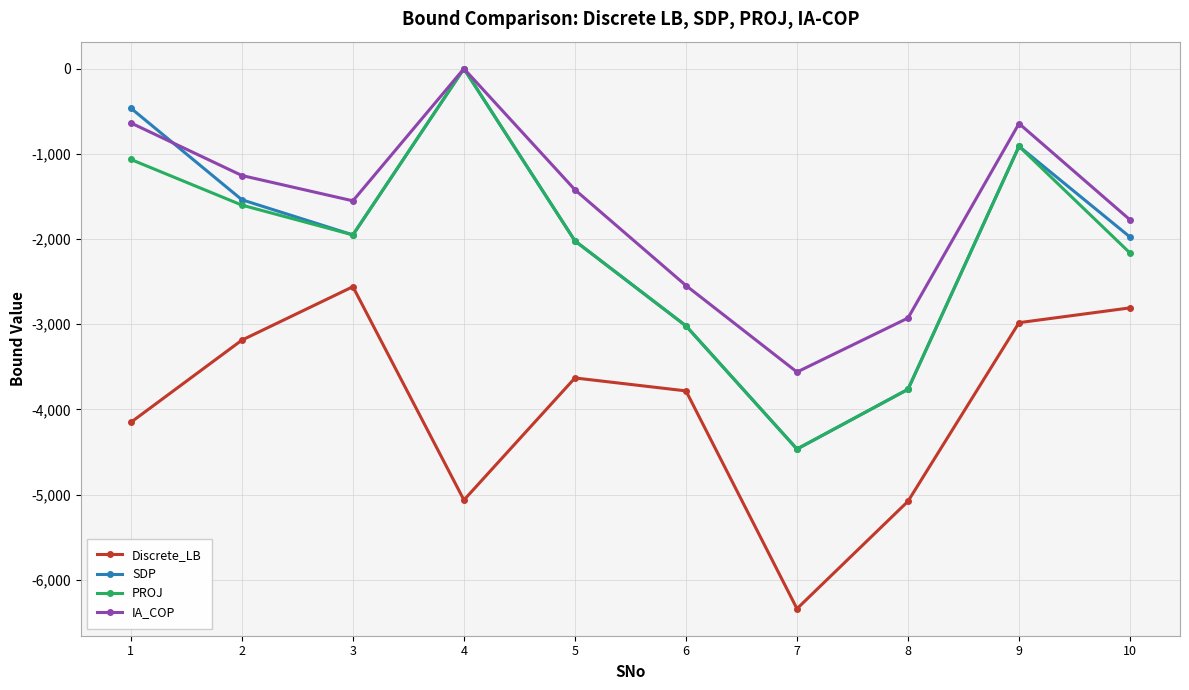

How many lines are shown in the chart?

4